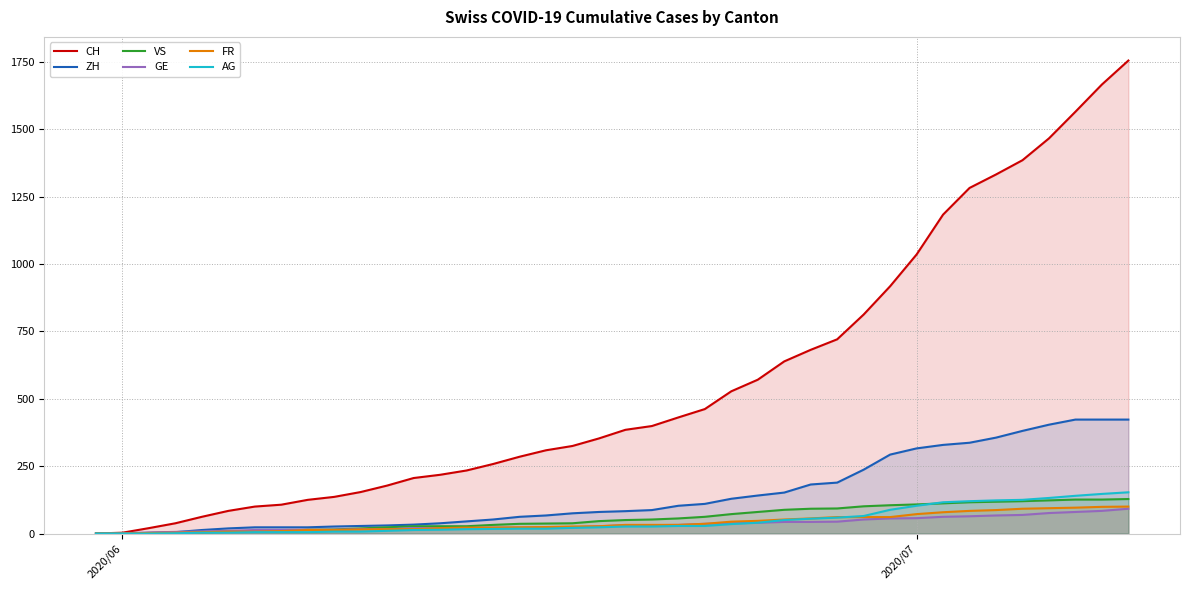

How many lines are shown in the chart?

6